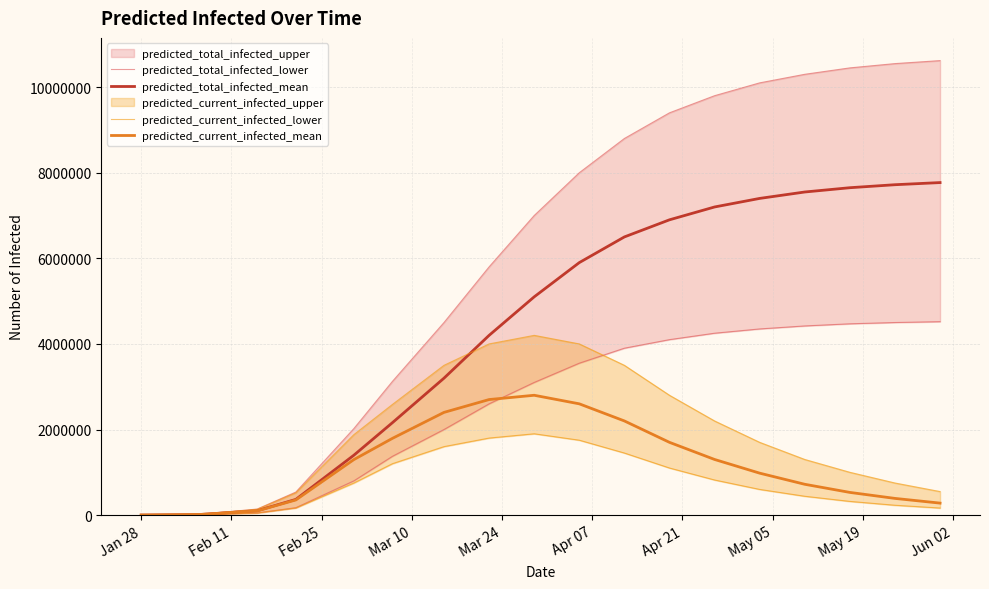

Which series has the widest spread of values?

predicted_total_infected_mean